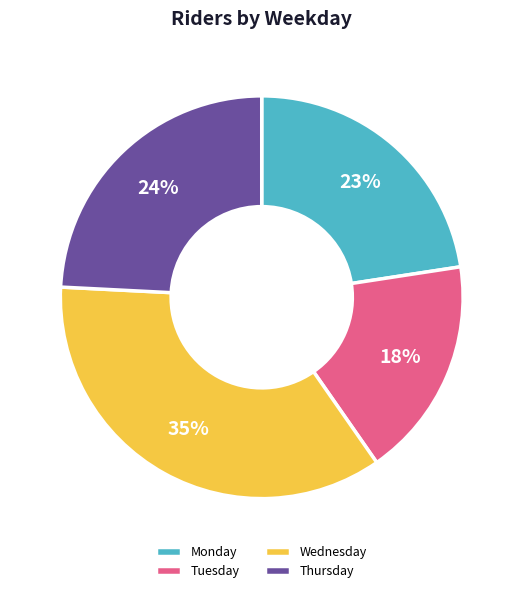

Rank the categories by value from lowest to highest.

Tuesday, Monday, Thursday, Wednesday